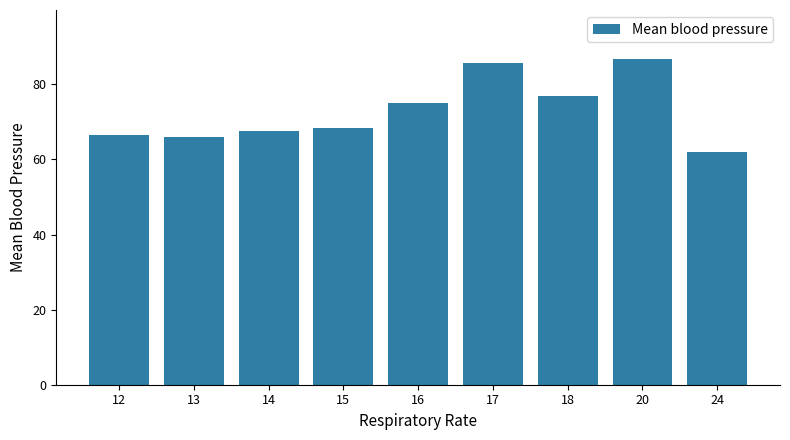

Which category has the highest value across all series?

20